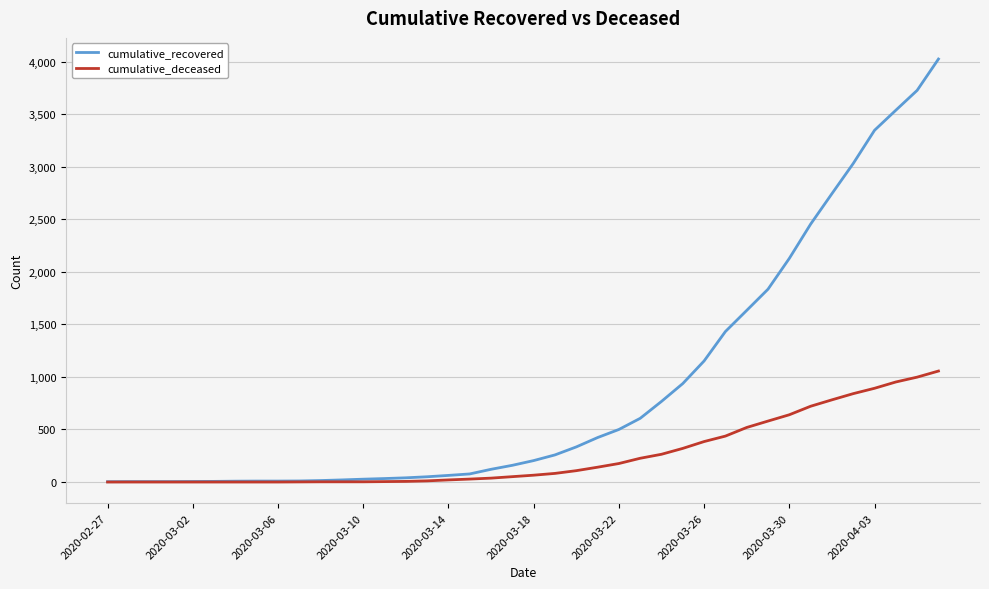

List the series in order of their peak value, highest first.

cumulative_recovered, cumulative_deceased